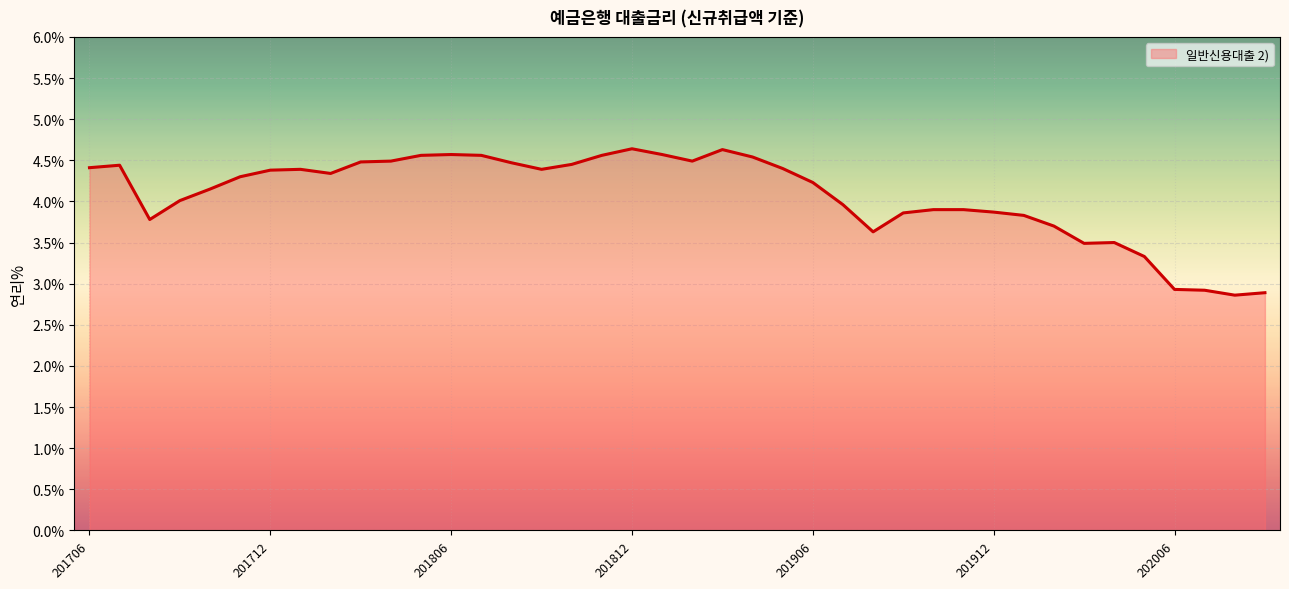

Count the number of categories in the chart.

40